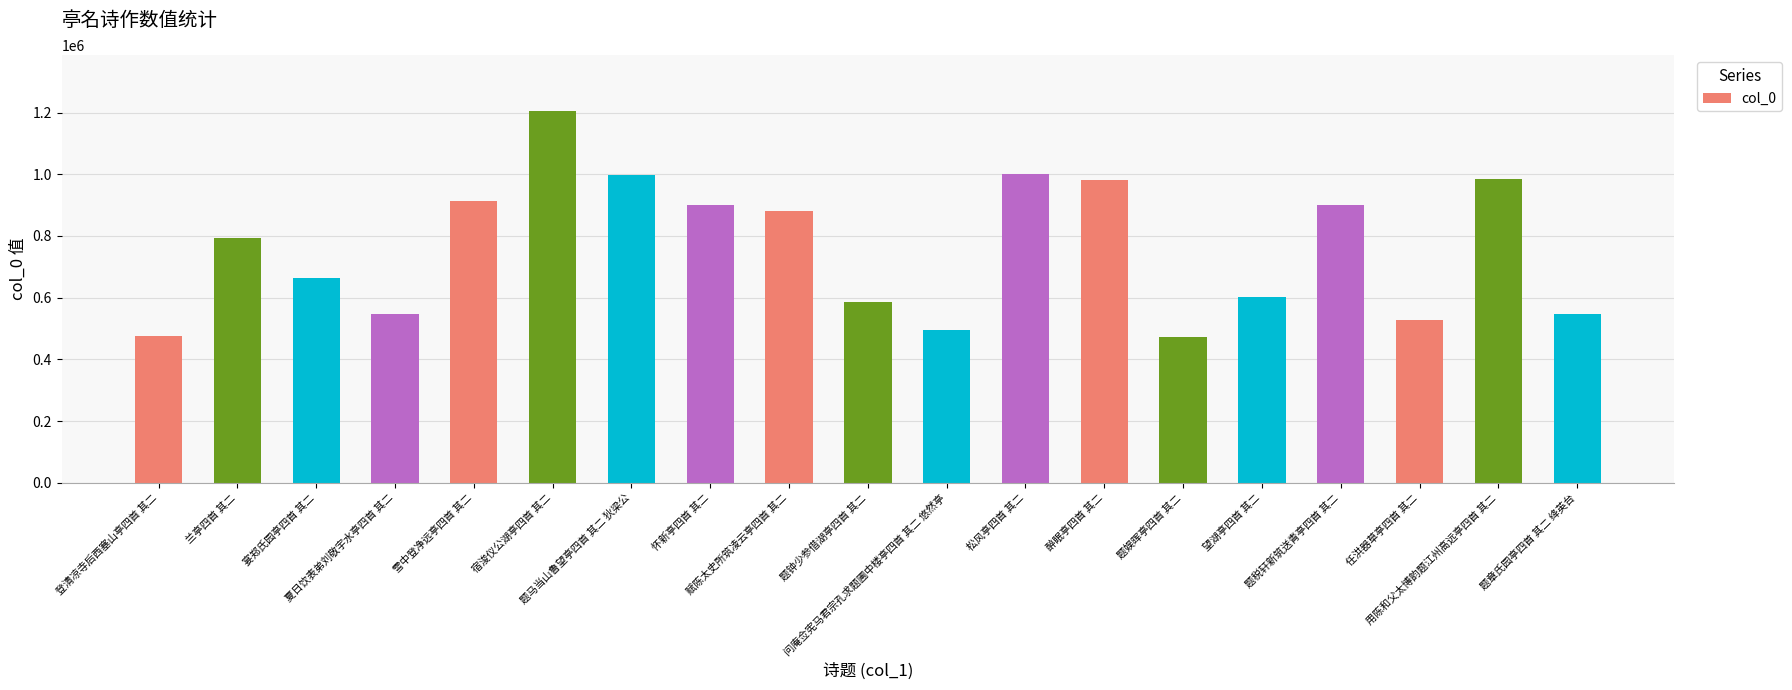

Are the bars grouped side by side (vs. stacked)?

No